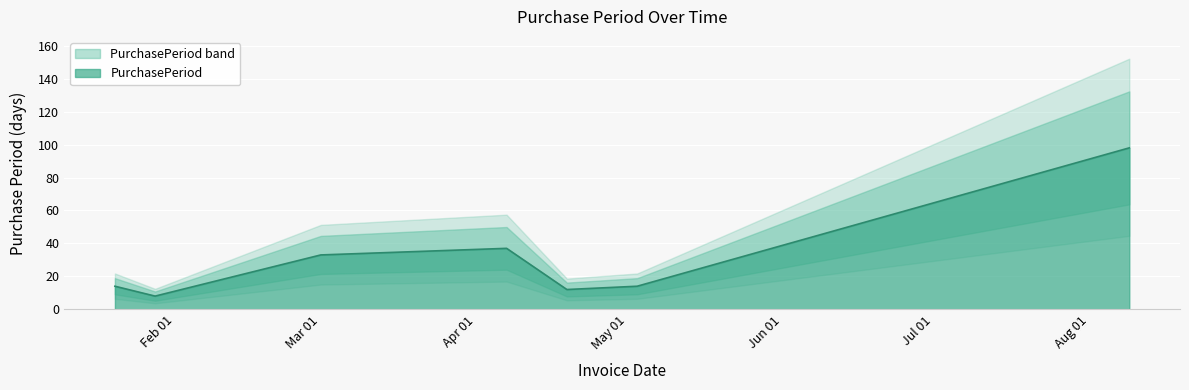

The value at 2016-01-20 is 19. True or false?

False